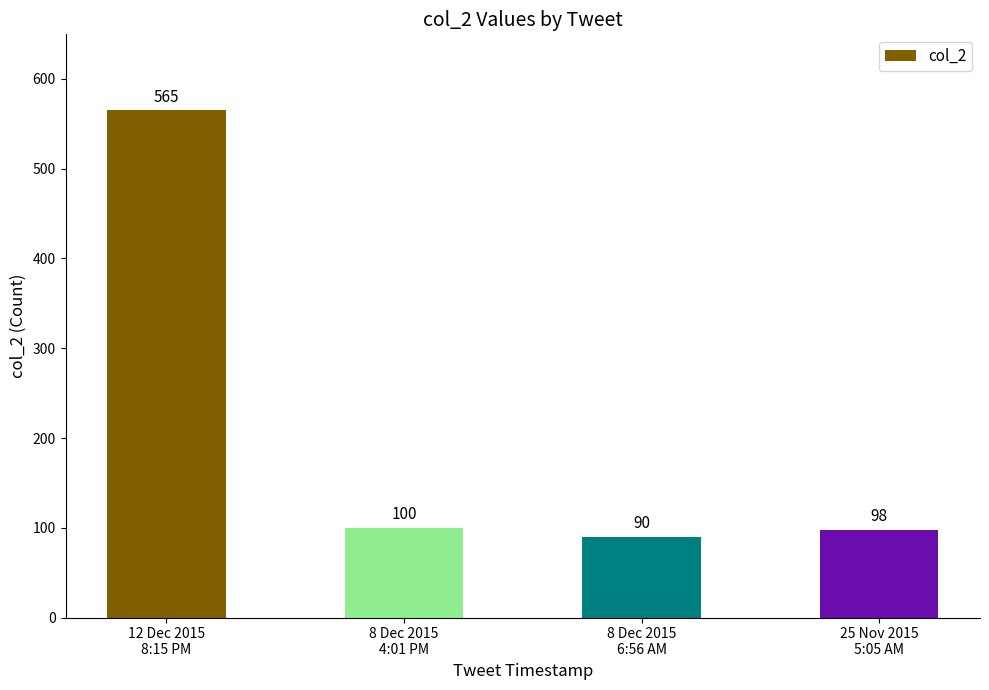

What is the ratio of the value at 12 Dec 2015
8:15 PM to the value at 8 Dec 2015
6:56 AM?

6.3